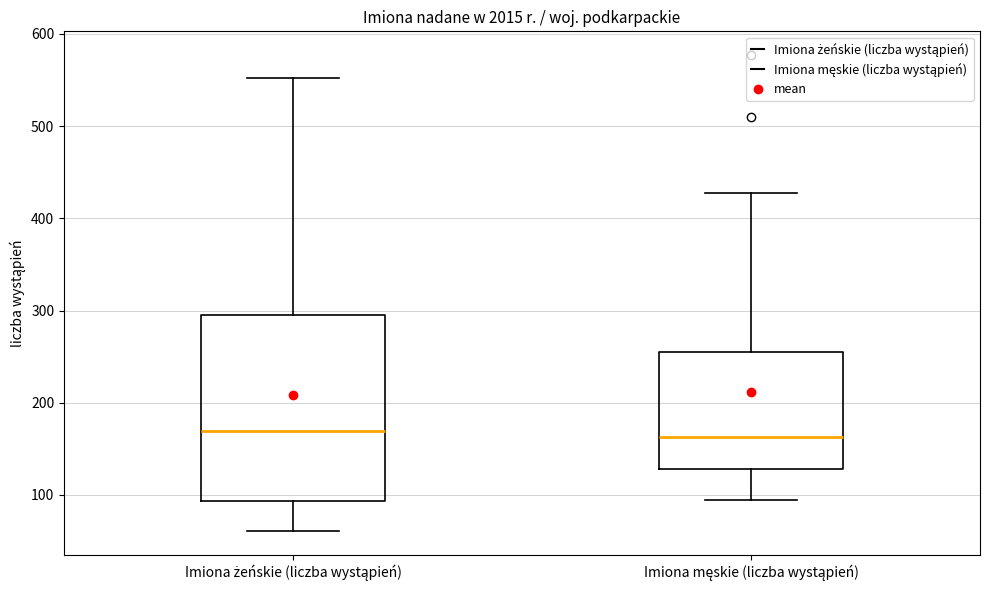

Reading left to right, read every box against the y-axis: the position of its median line, the range the box covers, and the ends of its whiskers. The values are not printed on the chart, so give them approximately, as read against the axis.

Imiona żeńskie (liczba wystąpień): median 170, box 90 to 300, whiskers 60 to 550
Imiona męskie (liczba wystąpień): median 160, box 130 to 260, whiskers 100 to 430